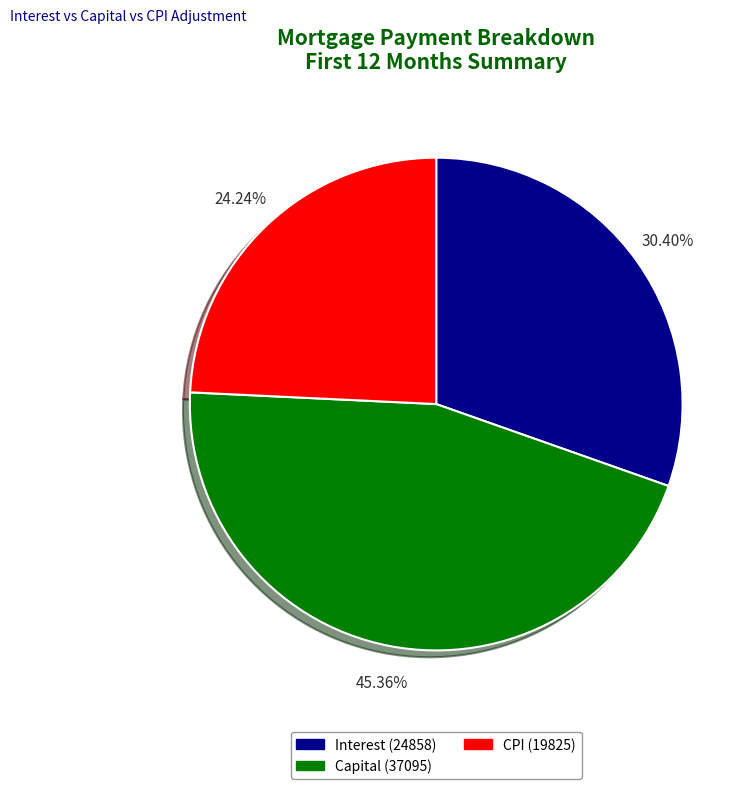

Rank the categories by value from lowest to highest.

CPI (19825), Interest (24858), Capital (37095)